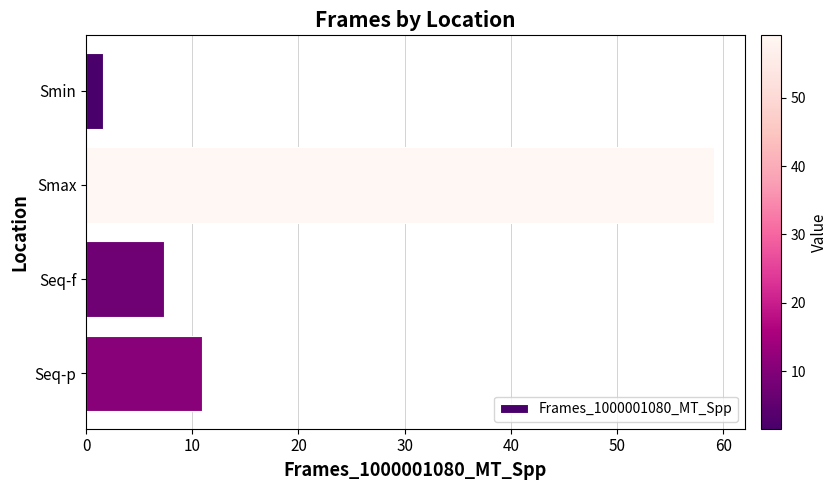

Does the chart contain any negative values?

No